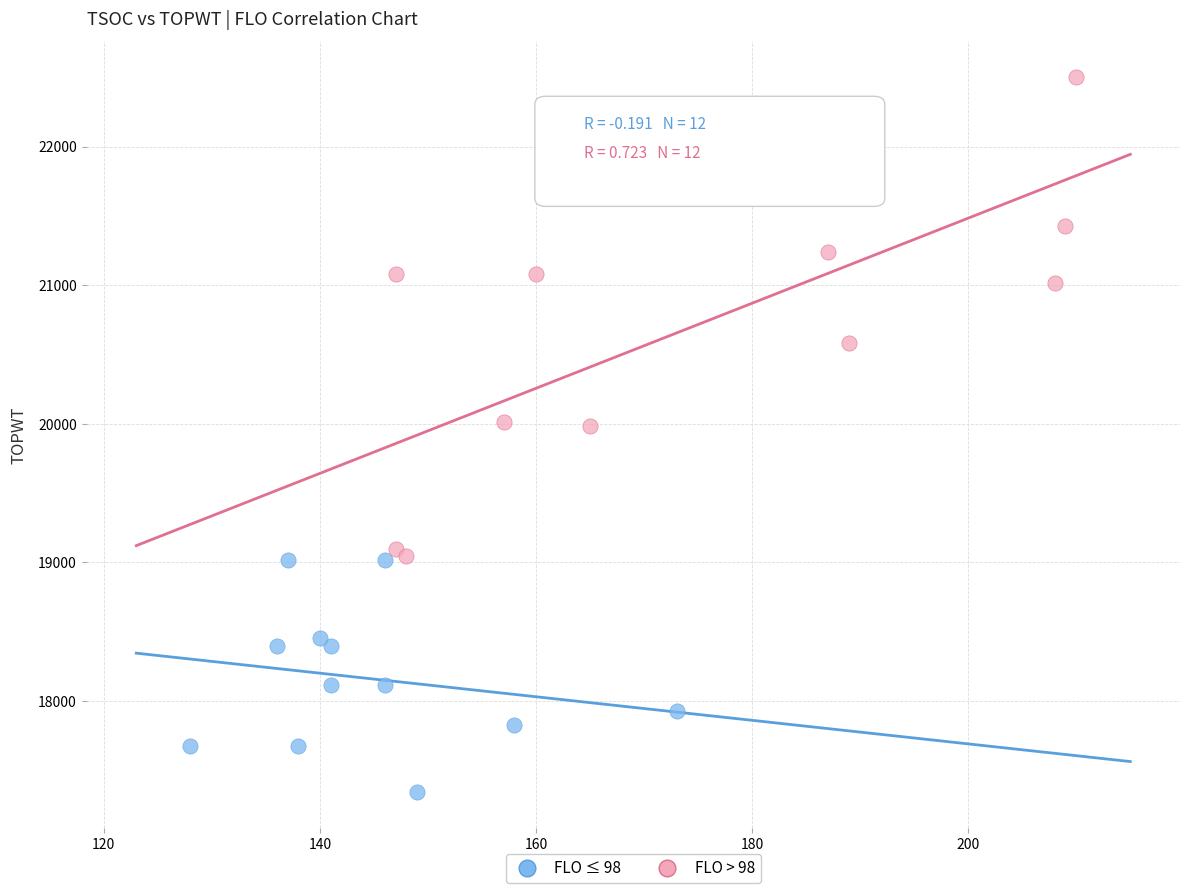

Which series reaches the minimum Y coordinate?

FLO ≤ 98